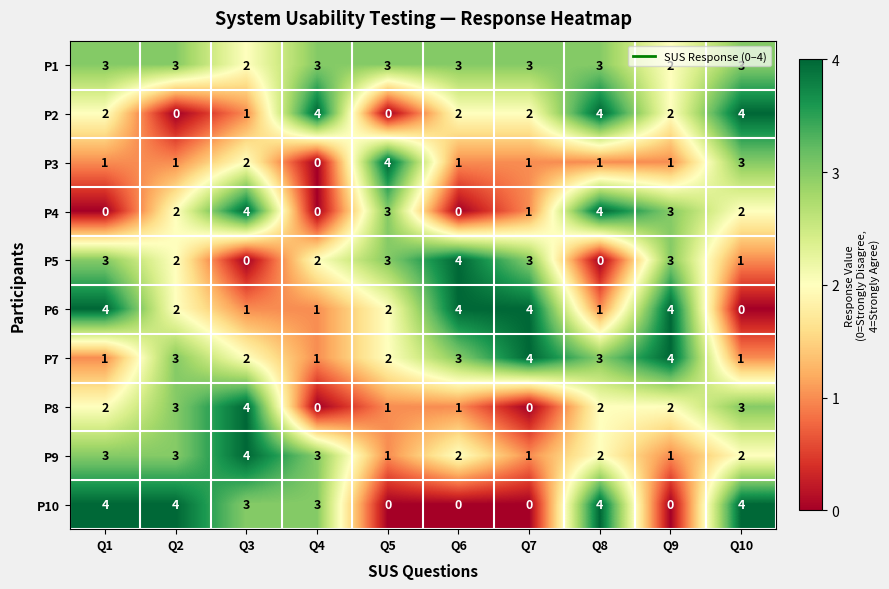

Which series has the largest total across all categories?

P1